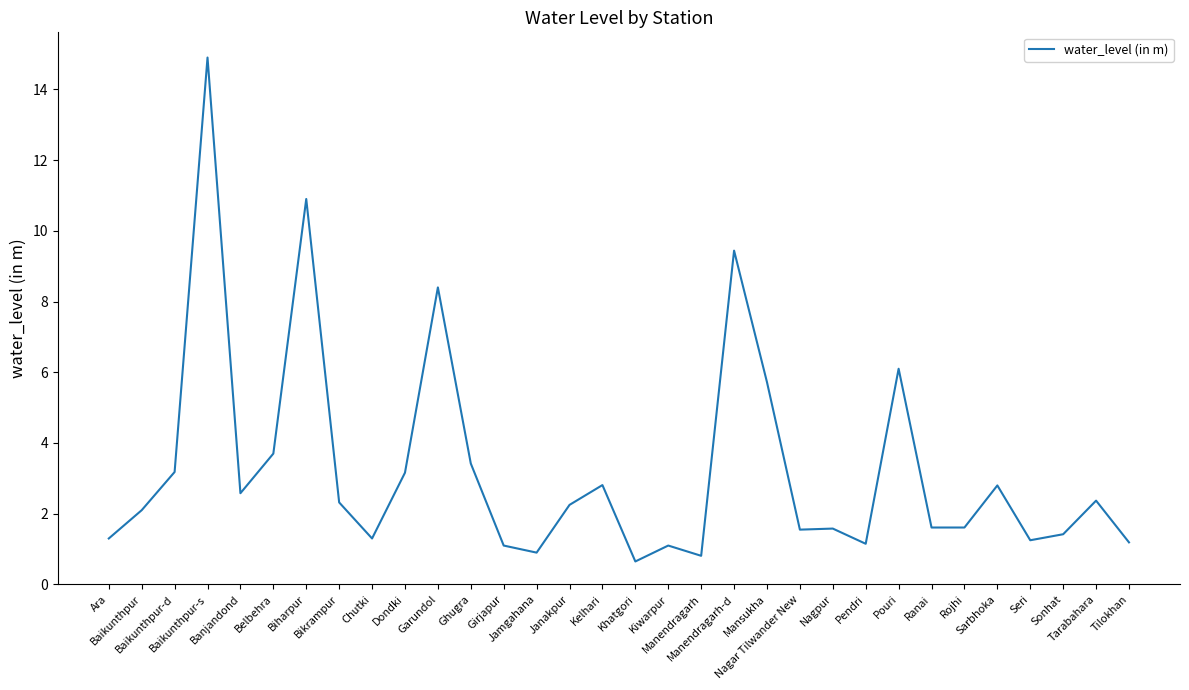

At which label is the value closest to 7?

Pouri